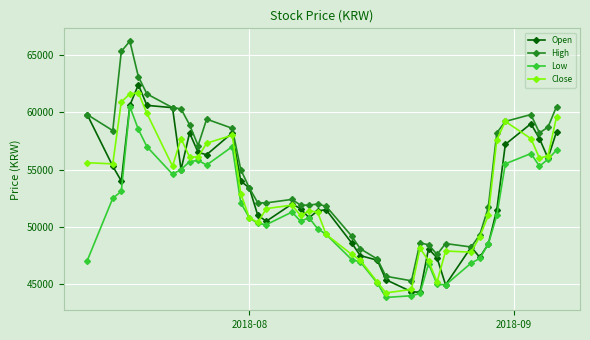

Is this an area chart (filled region under the line)?

No